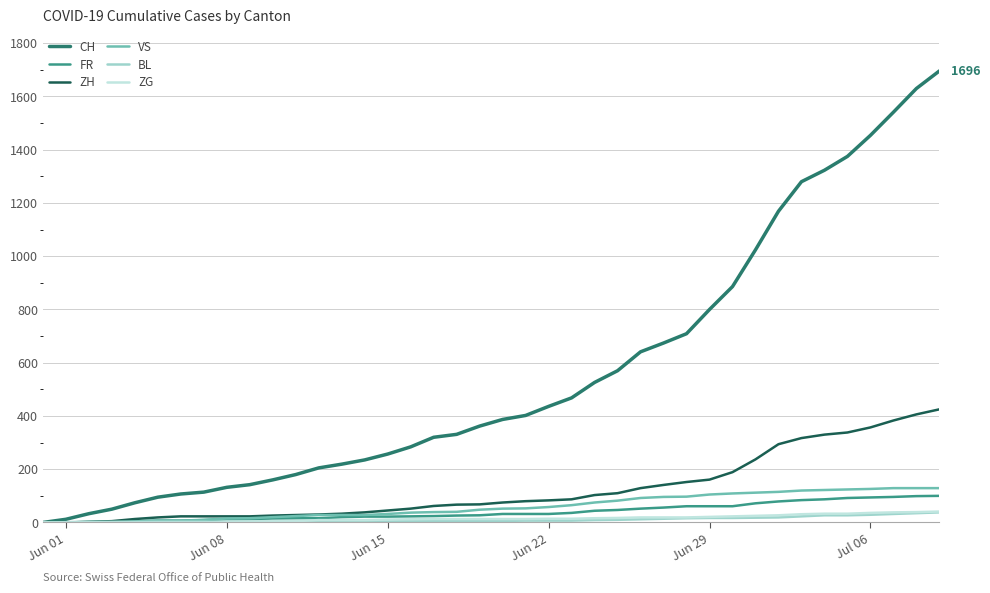

Which series has the largest total across all categories?

CH